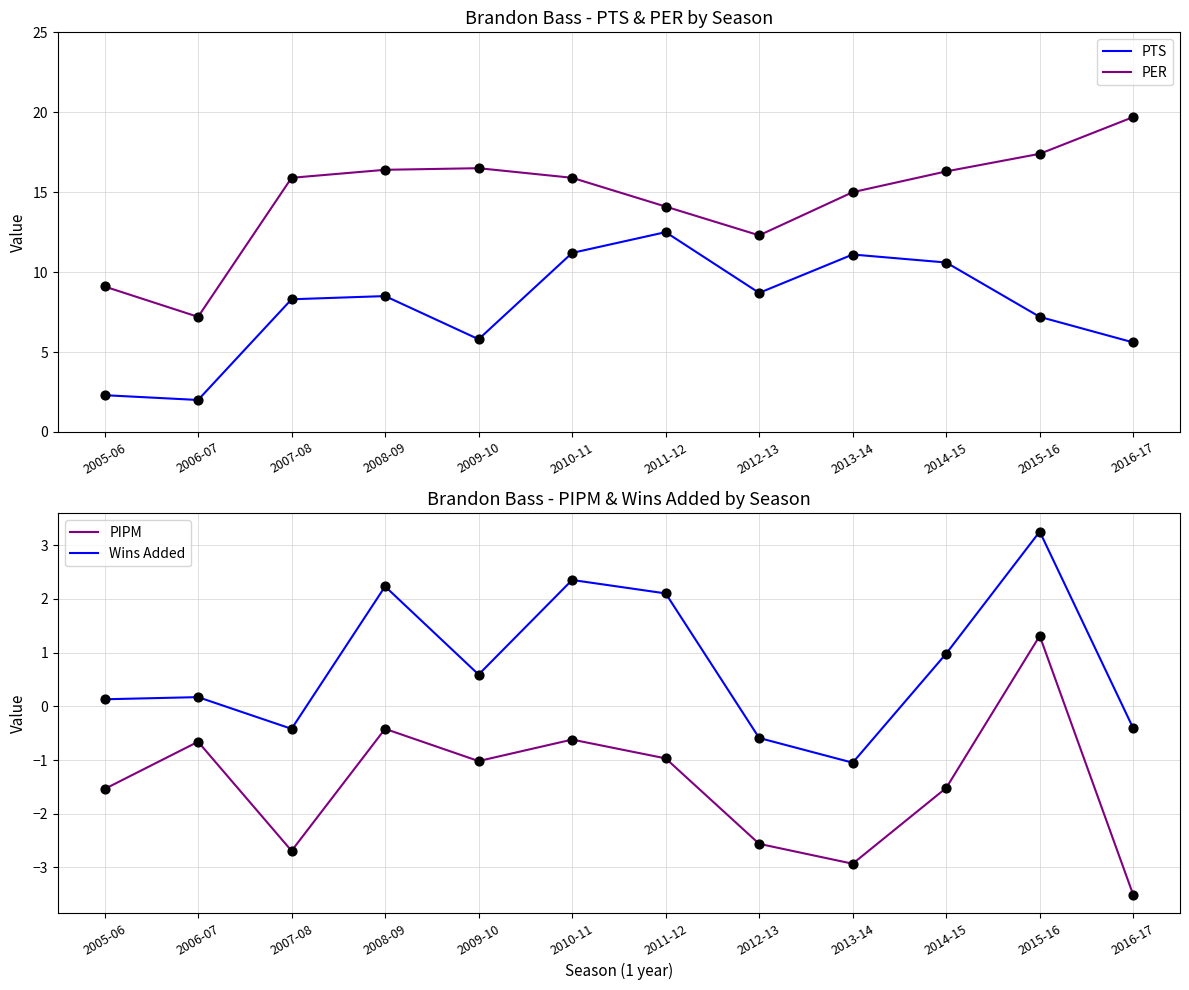

Which series has the widest spread of Y values?

PER